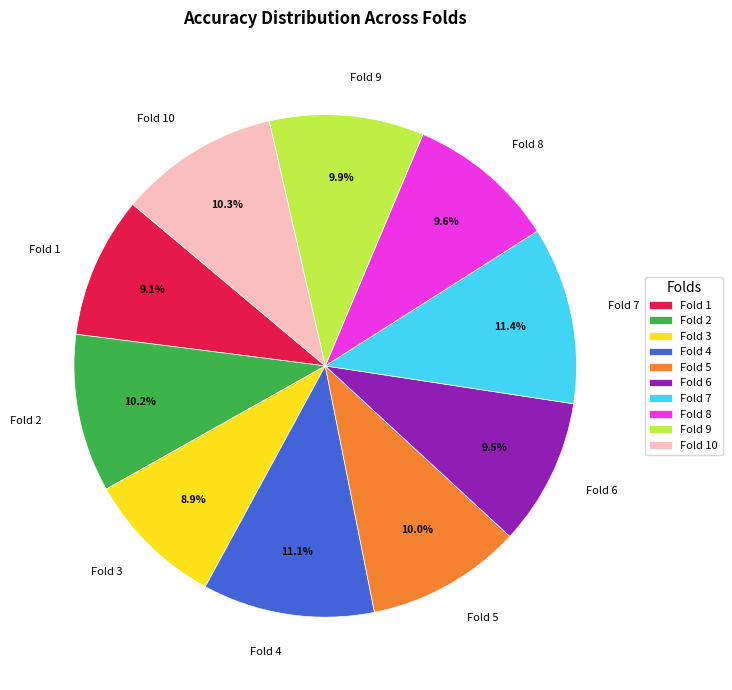

Which has a higher value, Fold 6 or Fold 2?

Fold 2